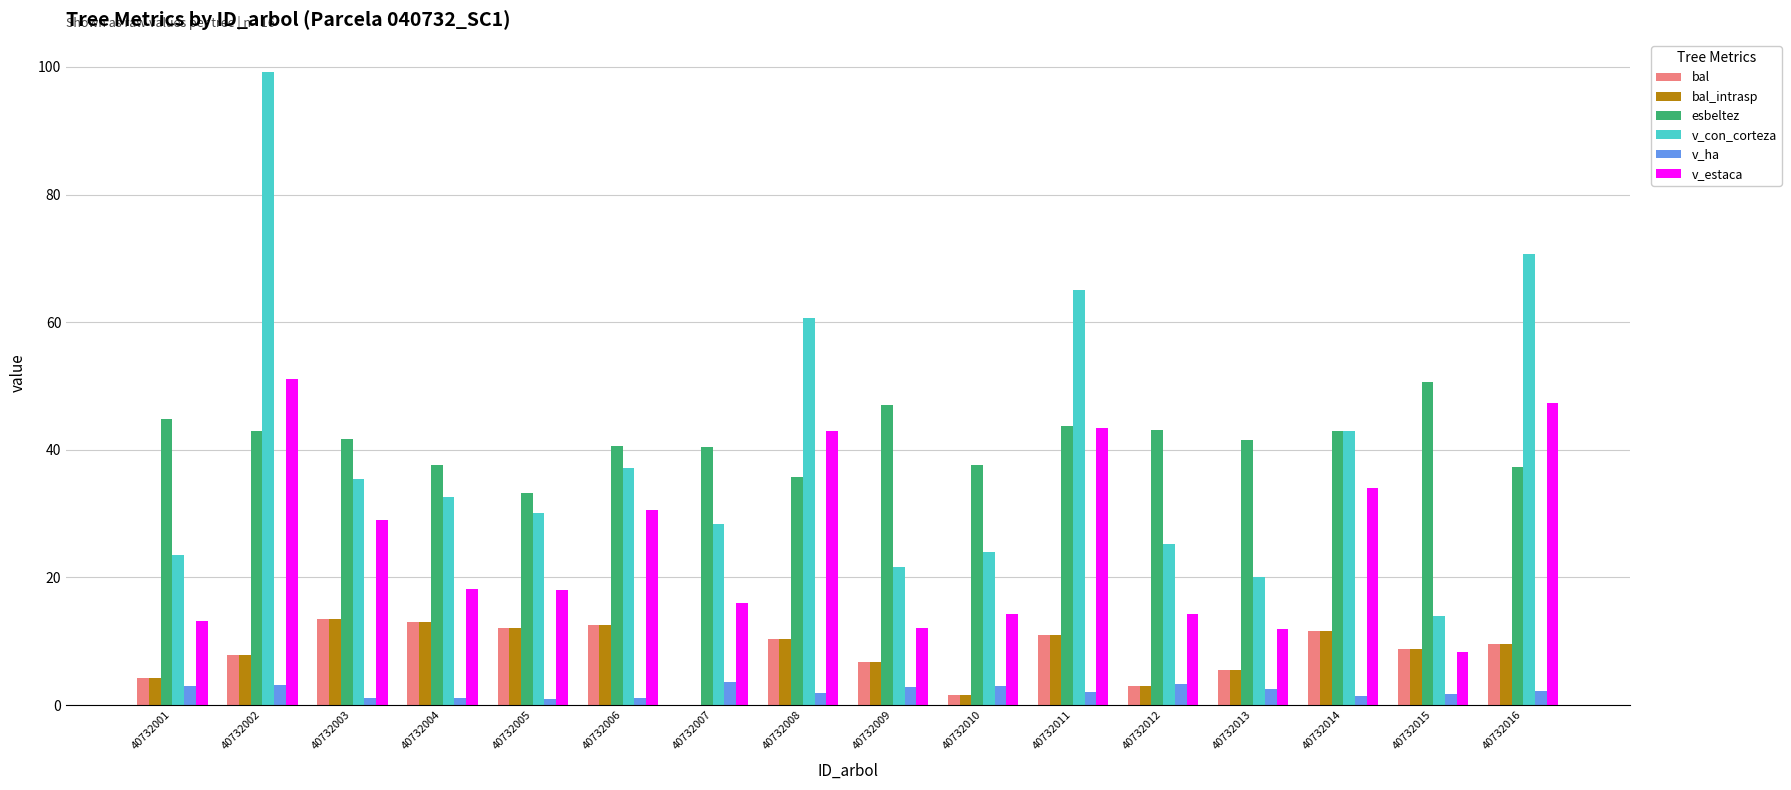

What is the spread (max minus min) of values at 40732008?

58.7